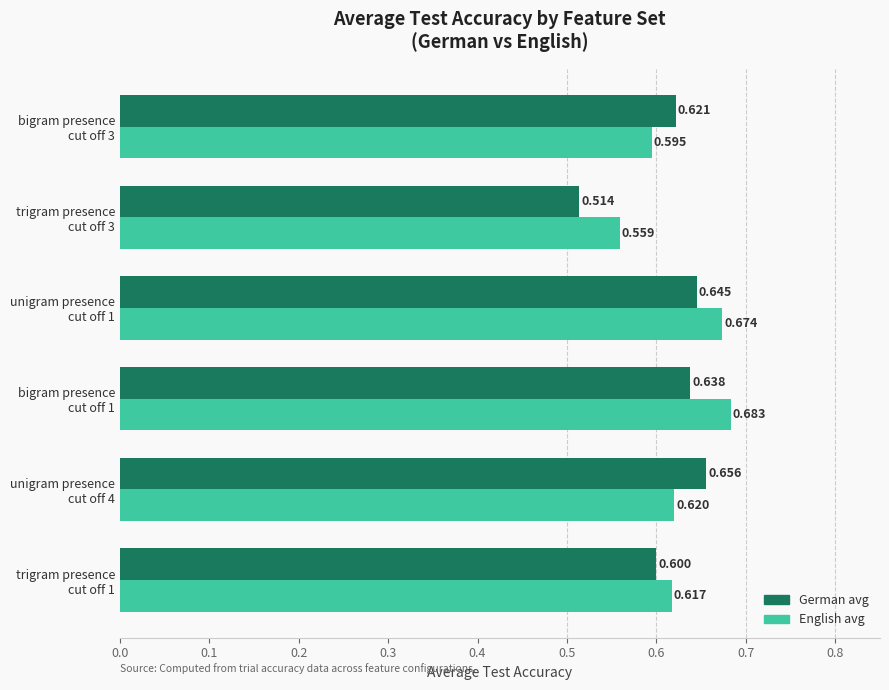

Which series has the largest total across all categories?

English avg